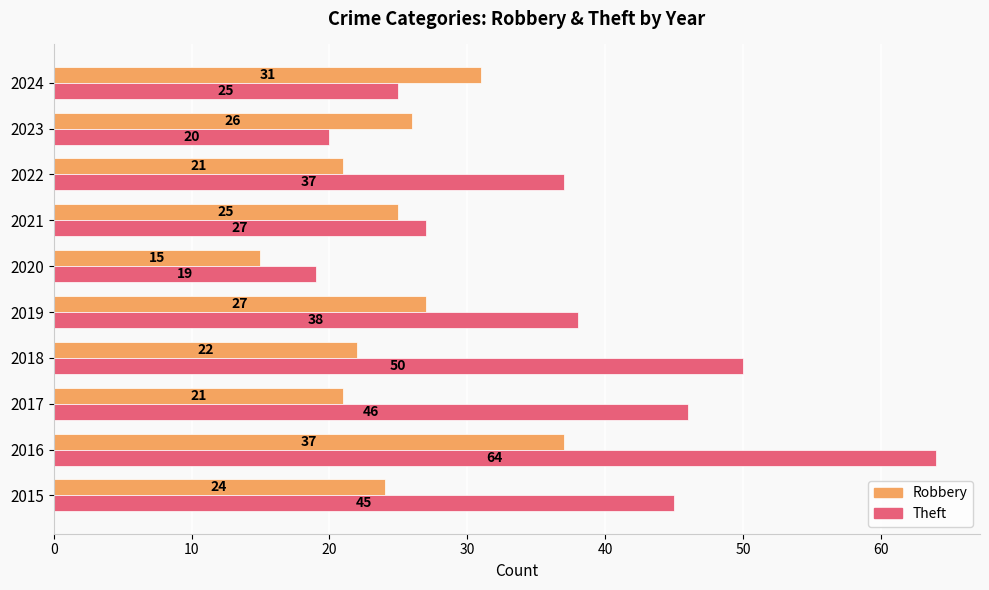

List the series in order of their overall mean, highest first.

Theft, Robbery